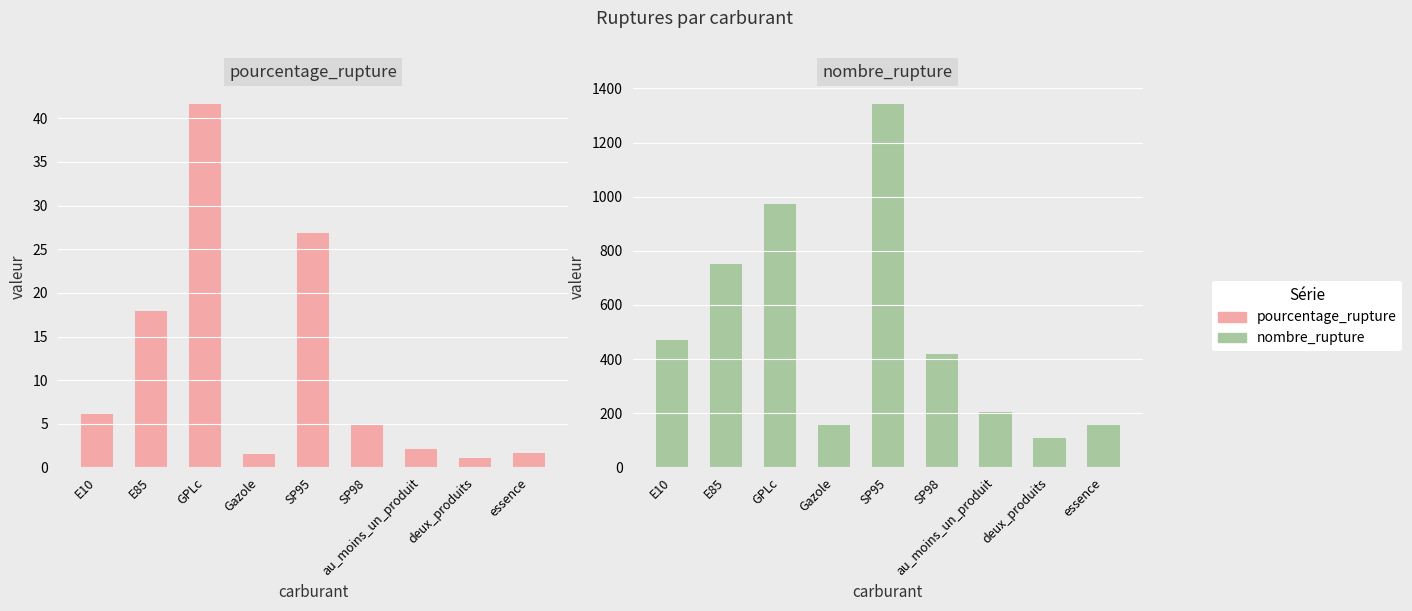

At how many categories does at least one series exceed 274?

5